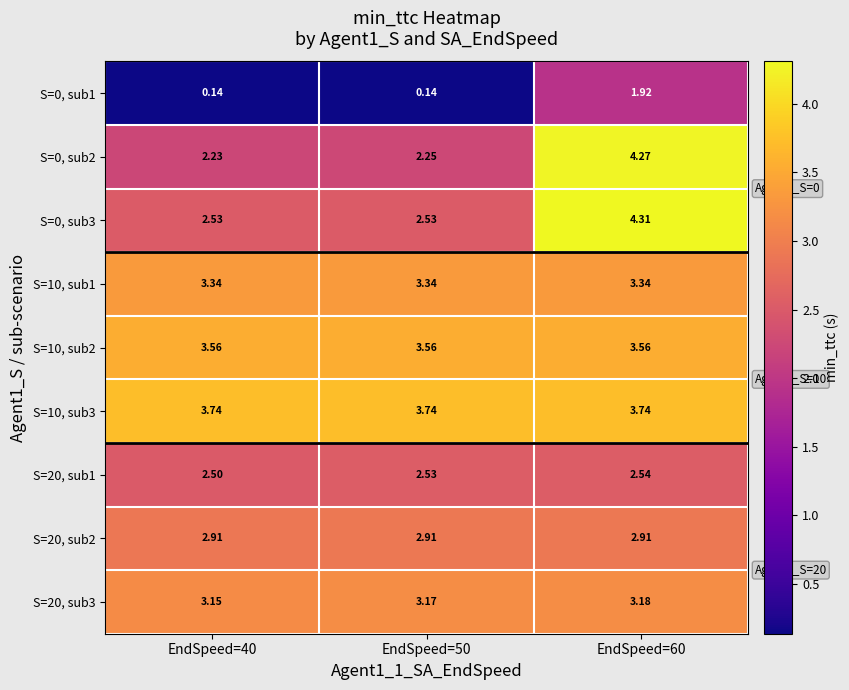

Is the value of S=0, sub3 at EndSpeed=60 greater than the value of S=10, sub3 at EndSpeed=40?

Yes